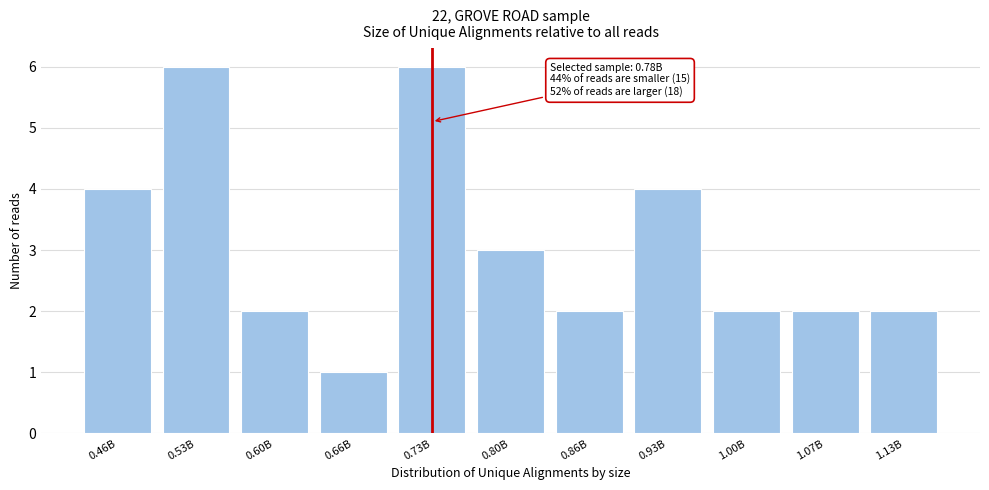

Reading right to left, transcribe all the data shown in this chart.

2	2	2	4	2	3	6	1	2	6	4